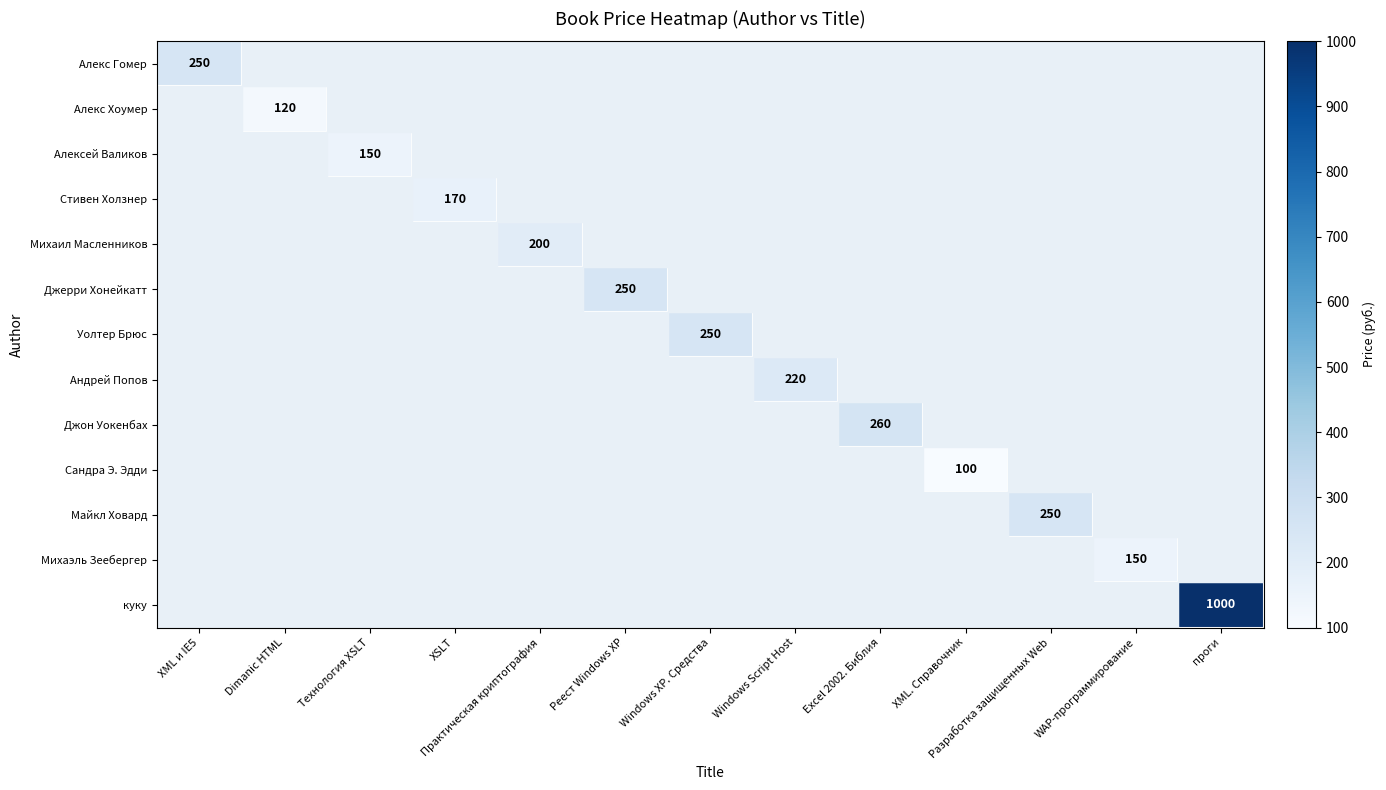

Is it true that Алекс Гомер equals 0 at Практическая криптография?

True